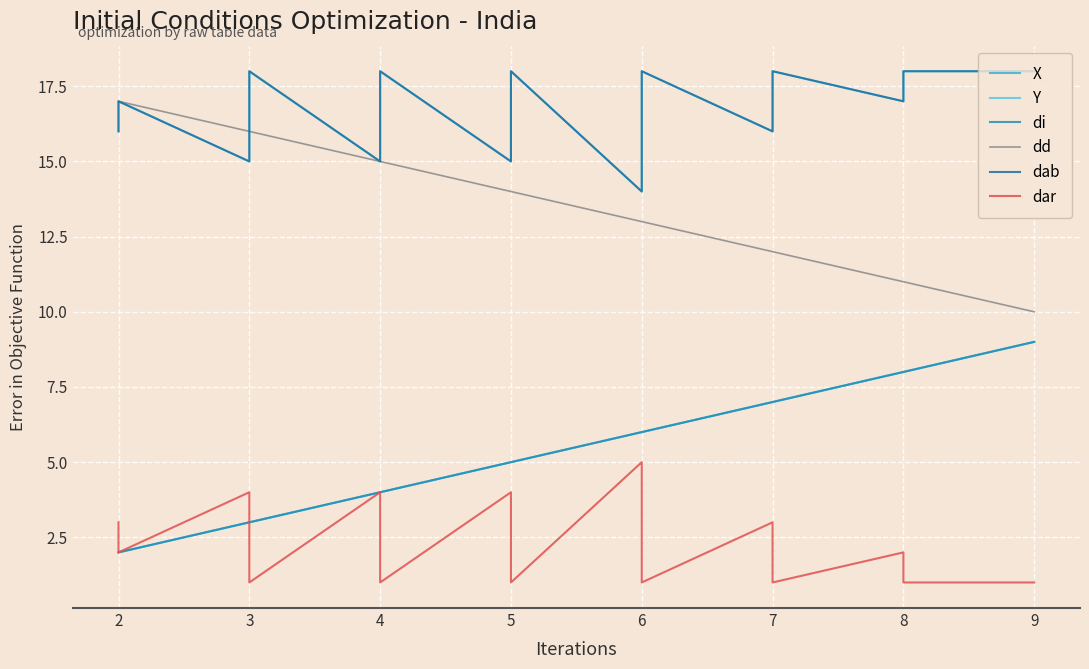

Reading left to right, transcribe all the data shown in this chart.

X: 2	2	3	3	3	3	4	4	4	4	5	5	5	5	6	6	6	6	7	7	7	8	8	9
Y: 16	17	15	16	17	18	15	16	17	18	15	16	17	18	14	15	17	18	16	17	18	17	18	18
di: 2	2	3	3	3	3	4	4	4	4	5	5	5	5	6	6	6	6	7	7	7	8	8	9
dd: 17	17	16	16	16	16	15	15	15	15	14	14	14	14	13	13	13	13	12	12	12	11	11	10
dab: 16	17	15	16	17	18	15	16	17	18	15	16	17	18	14	15	17	18	16	17	18	17	18	18
dar: 3	2	4	3	2	1	4	3	2	1	4	3	2	1	5	4	2	1	3	2	1	2	1	1